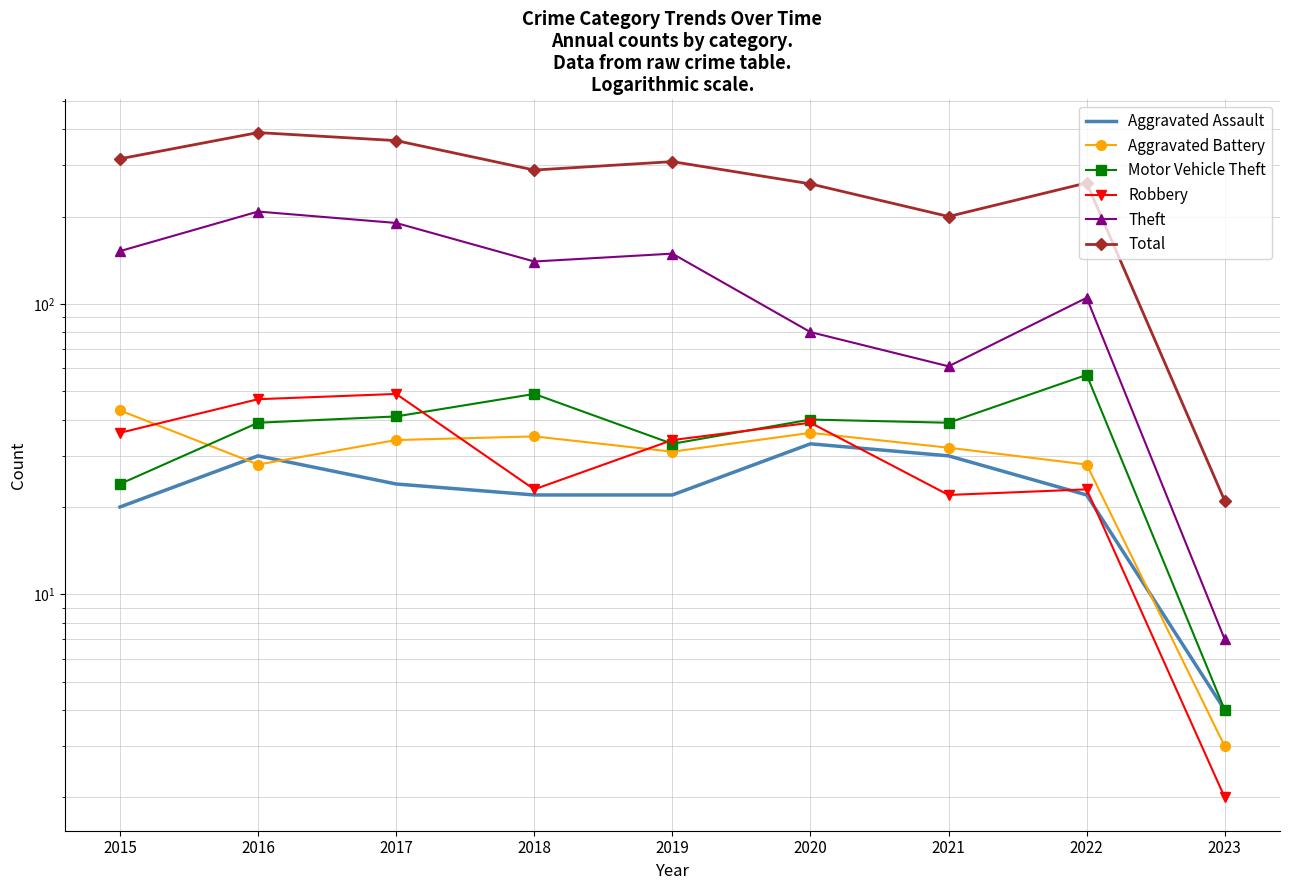

What is the smallest value displayed?

2